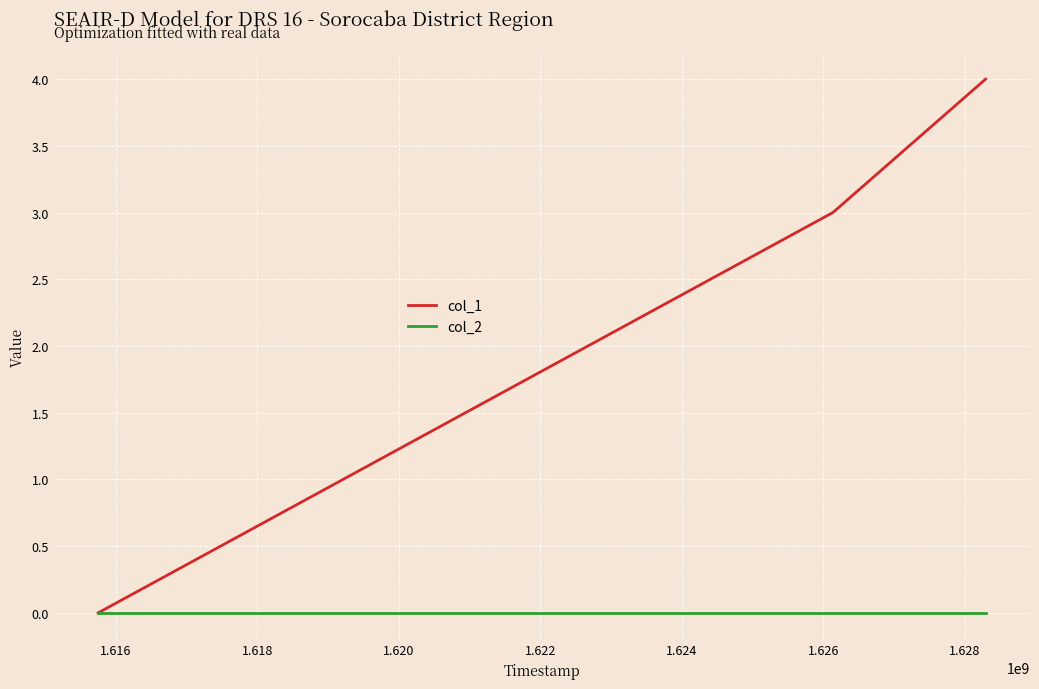

What is the highest value of the col_1 series?

4